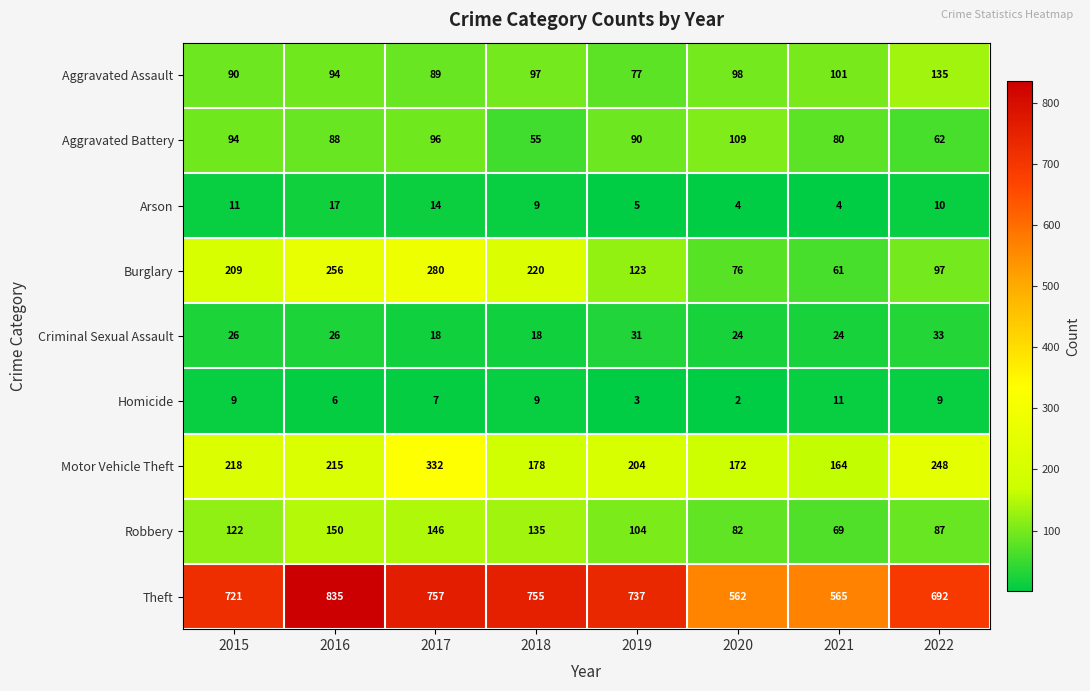

Which series has the largest range (max minus min)?

Theft